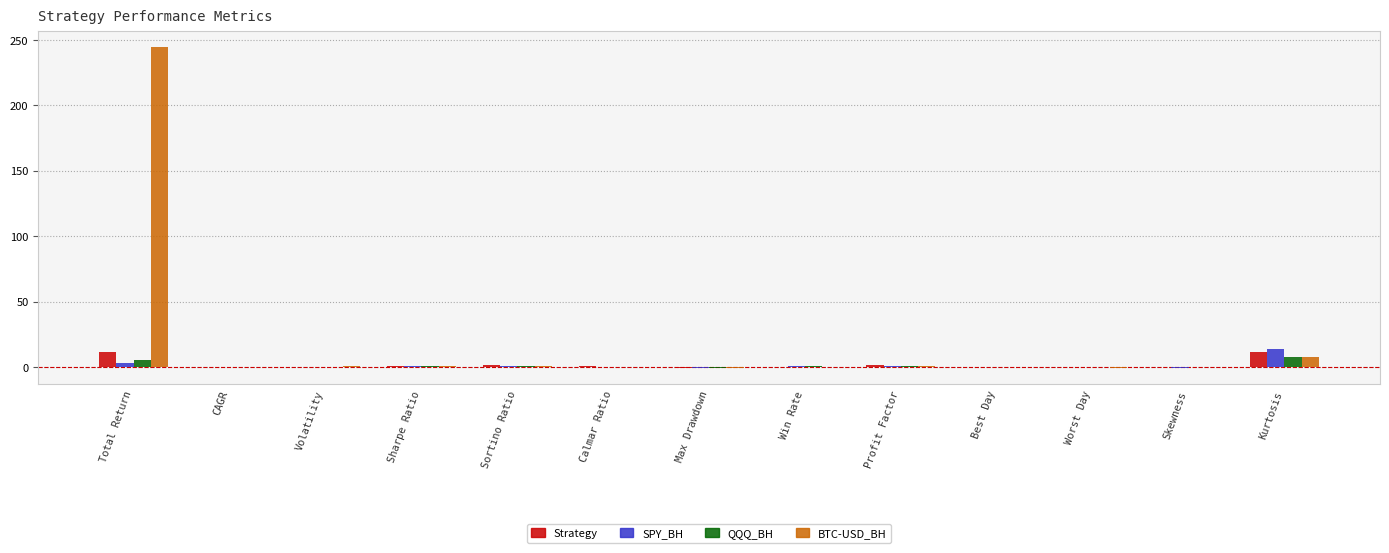

What are all the series names shown in the legend?

Strategy, SPY_BH, QQQ_BH, BTC-USD_BH